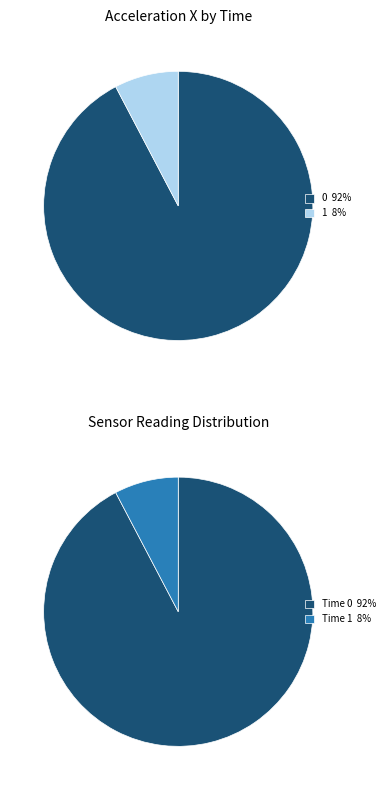

Approximately how many times larger is the value at 1 compared to 0?

0.1